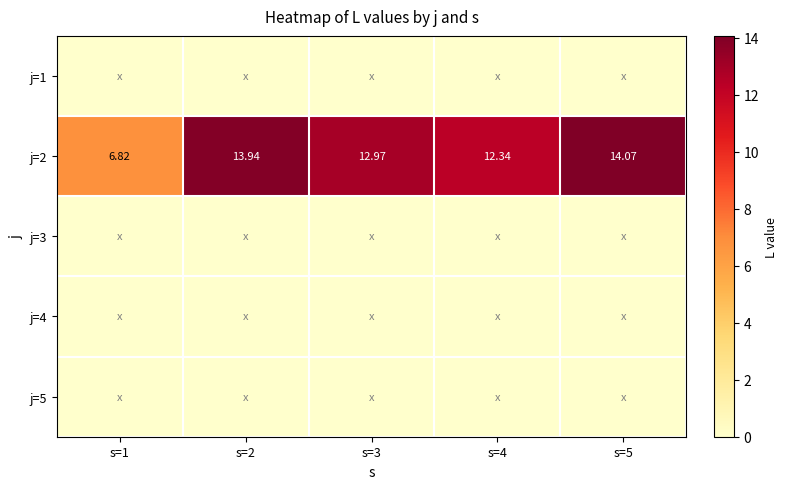

What is the spread (max minus min) of values at s=4?

12.3